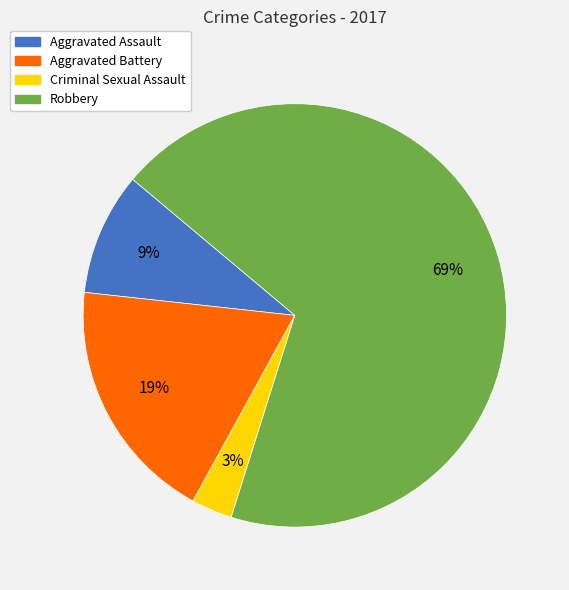

Is the sum of Aggravated Assault and Criminal Sexual Assault greater than half?

No